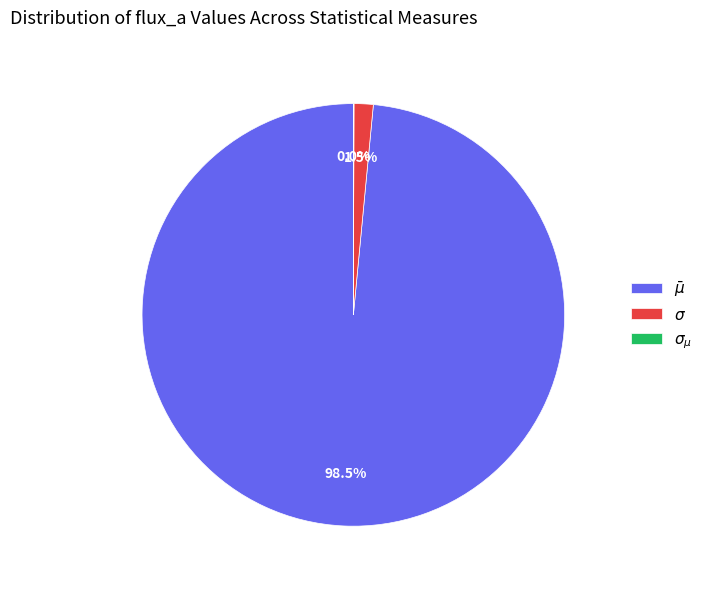

Is there a majority slice in this chart?

Yes